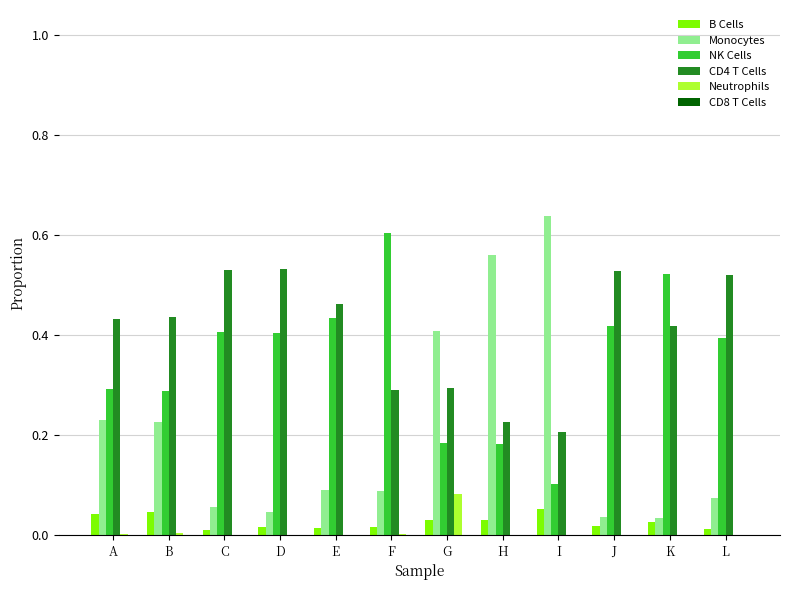

Is the value of Neutrophils at D greater than the value of B Cells at G?

No